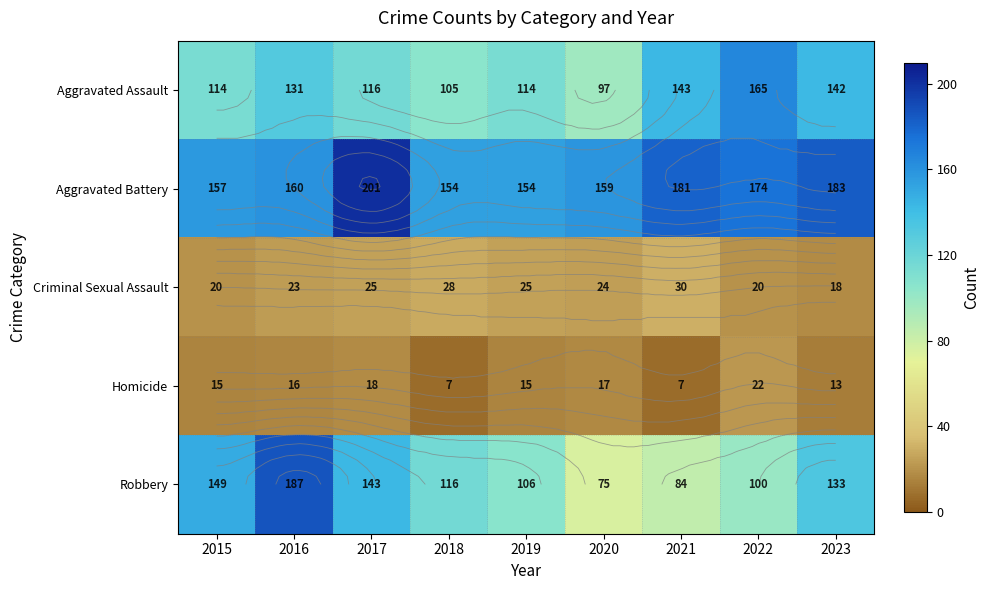

What is the lowest value of the Aggravated Assault series?

97